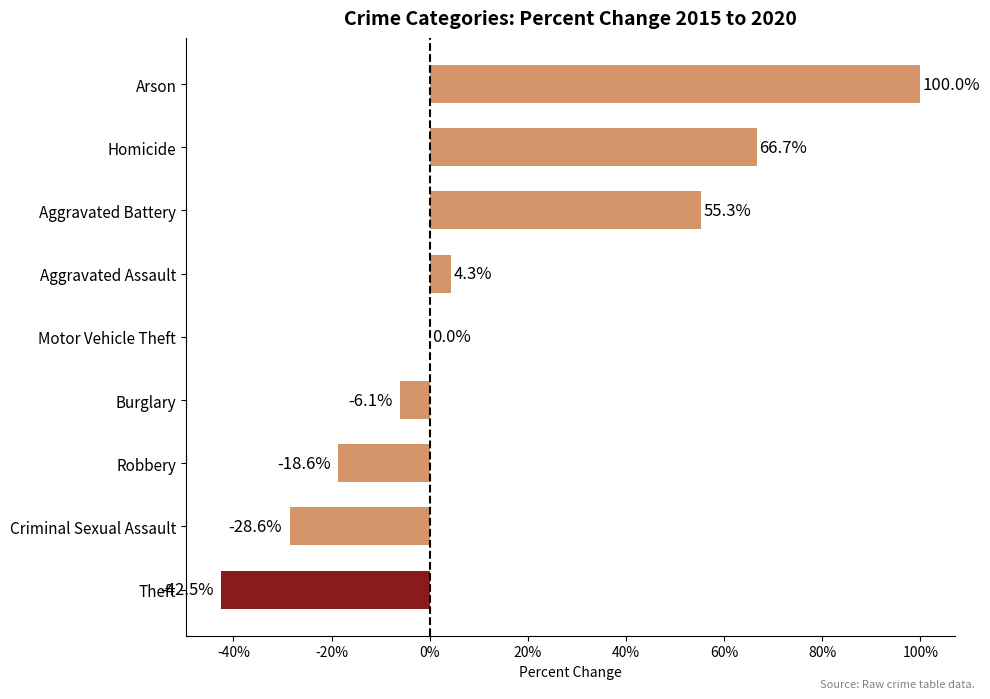

At which label is the value closest to 28?

Aggravated Assault